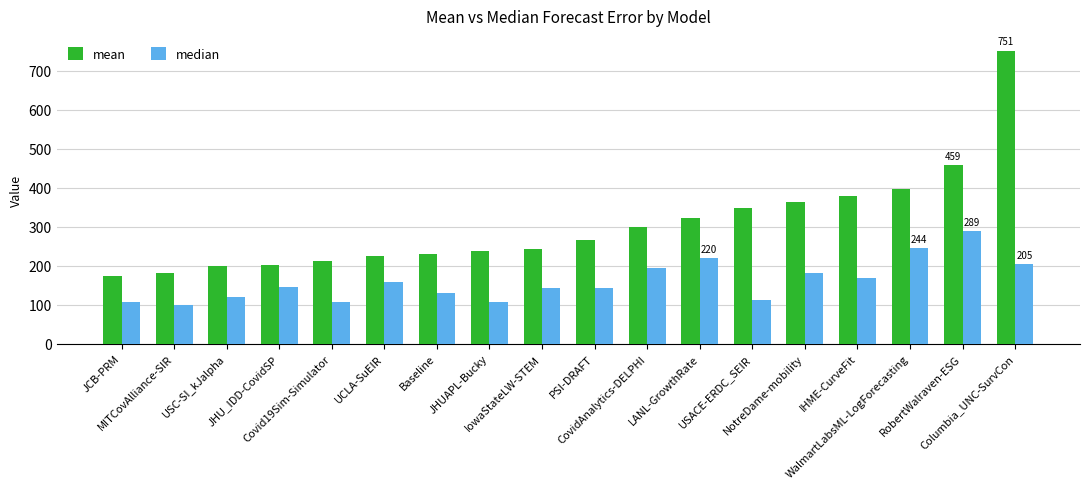

At which label does mean reach its peak?

Columbia_UNC-SurvCon